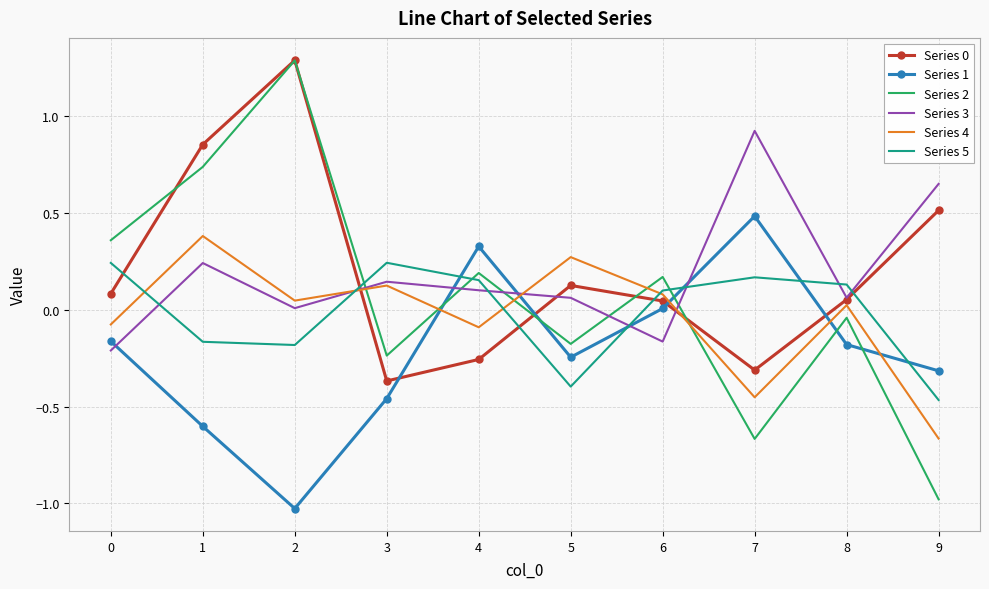

Count the number of categories in the chart.

10